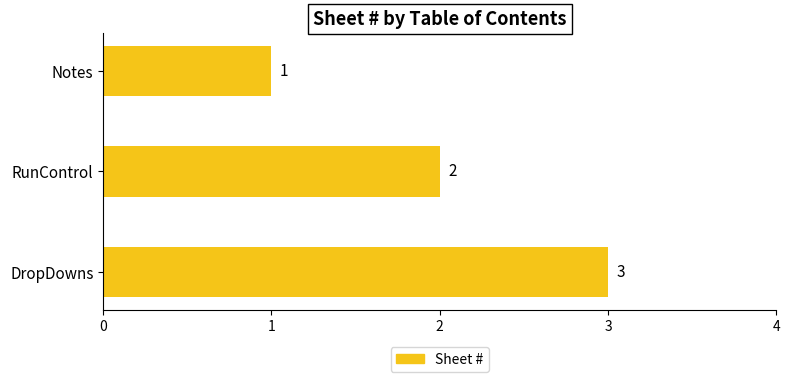

Count the values in the range 1 to 3.

3